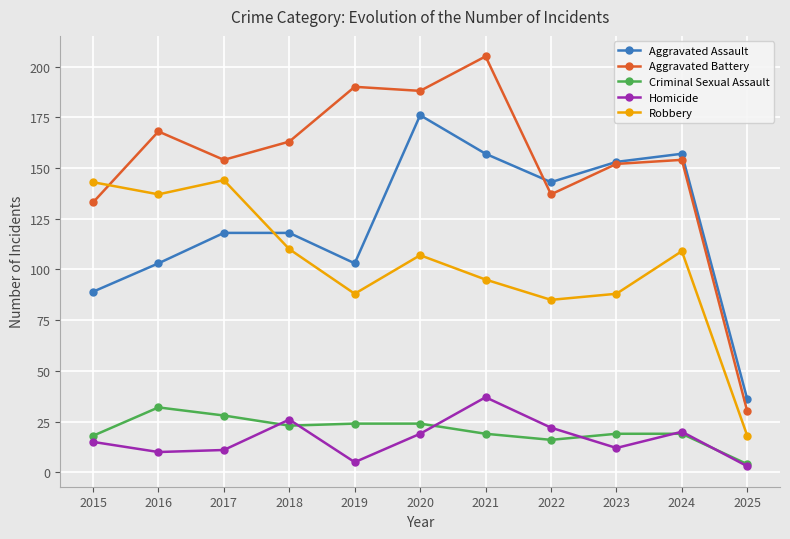

The Aggravated Battery series shows 65 at 2018. True or false?

False